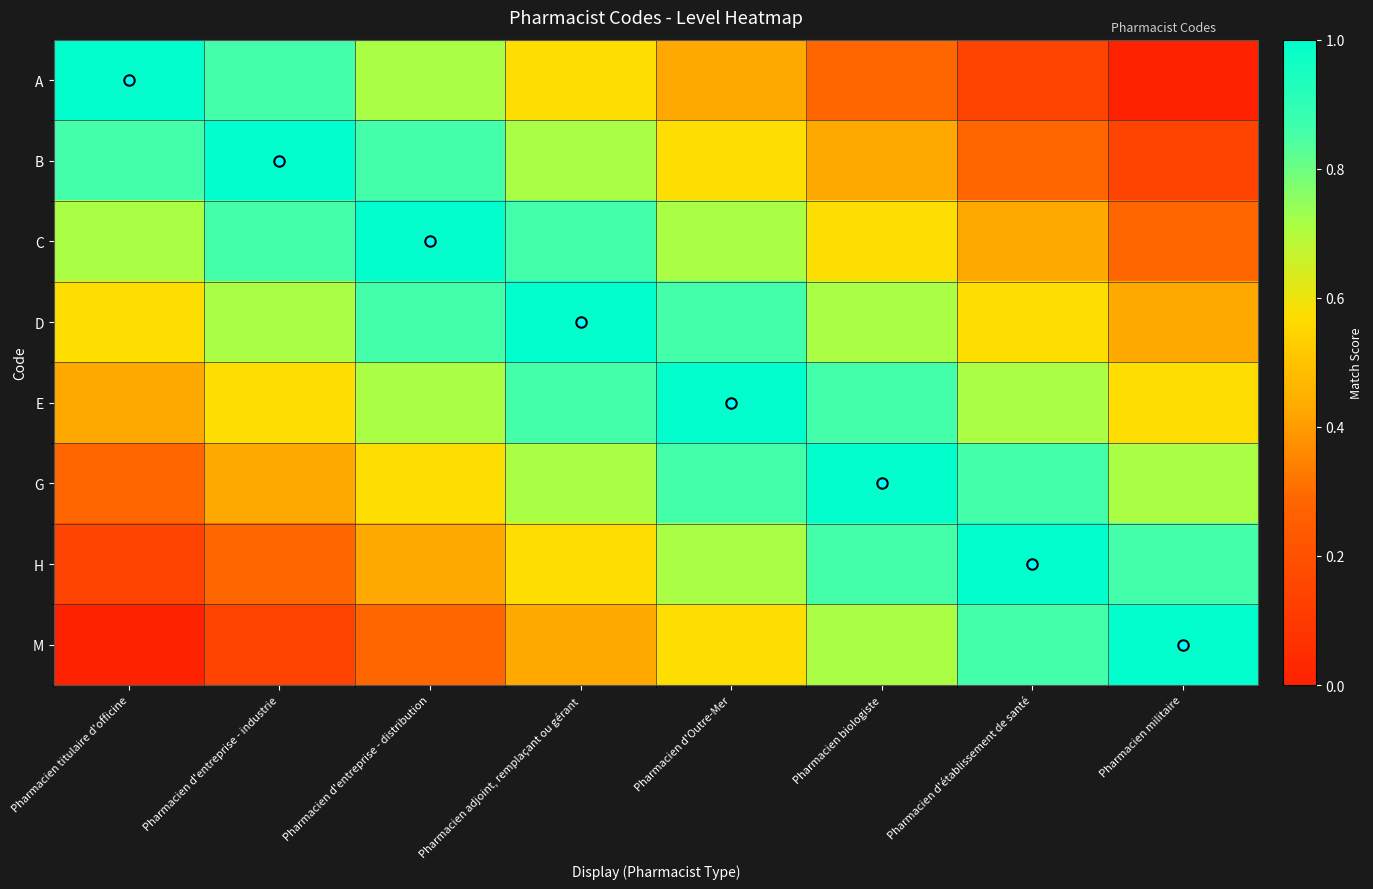

Count the number of data series in this chart.

8